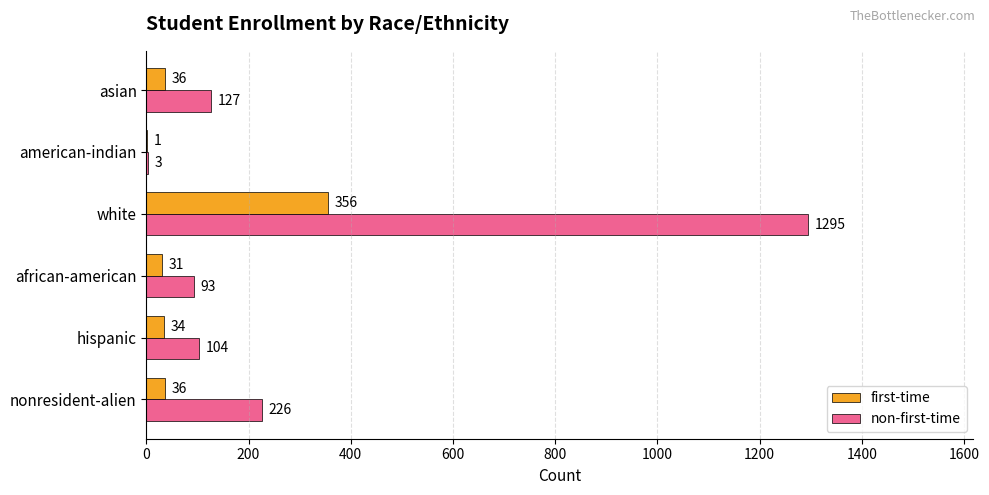

Which label corresponds to the largest value in the chart?

white